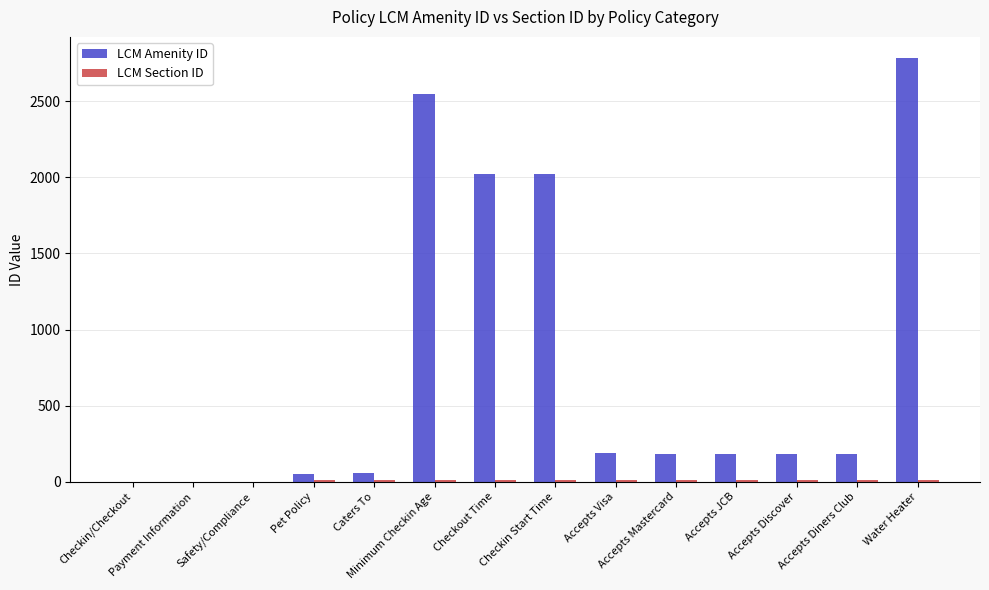

Which series has the widest spread of values?

LCM Amenity ID